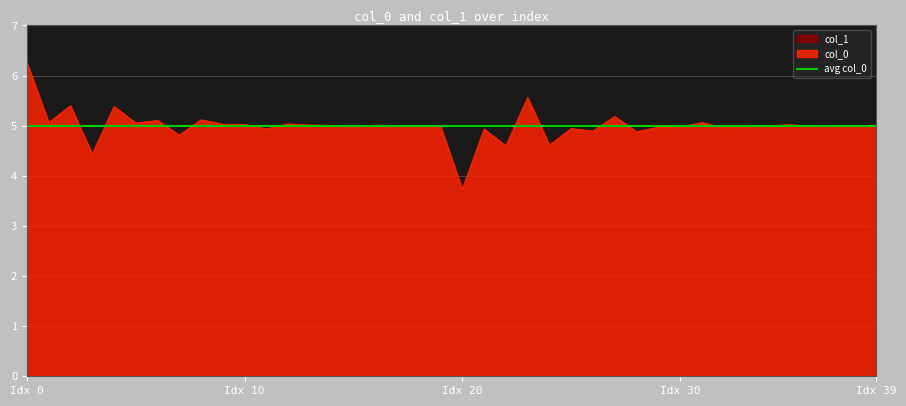

What is the change in value from 15 to 27?

+0.2